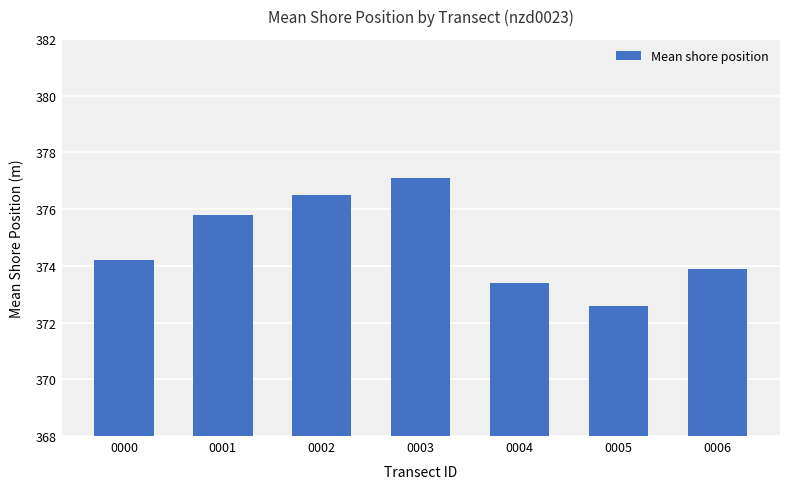

How many categories are shown in the chart?

7